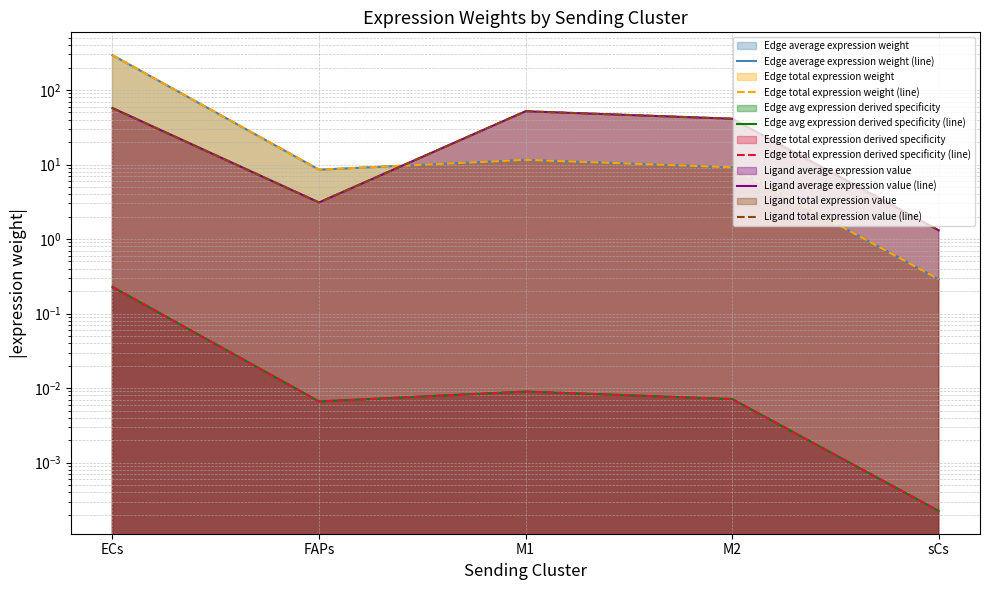

Is the value of Ligand total expression value (line) at sCs greater than the value of Edge average expression weight (line) at ECs?

No